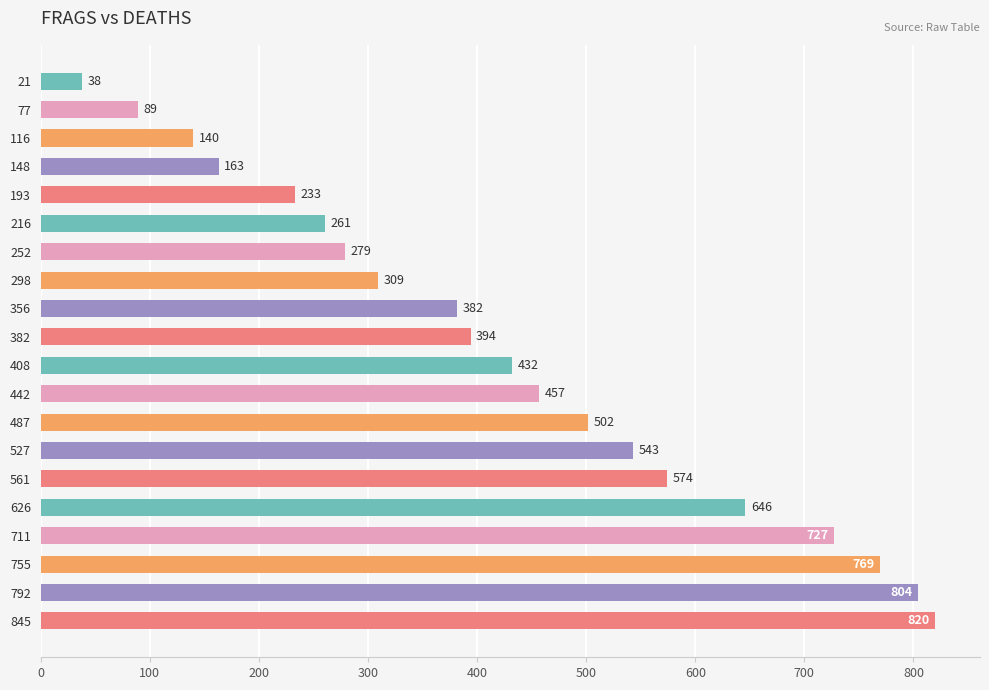

What is the ratio of the value at 845 to the value at 711?

1.1